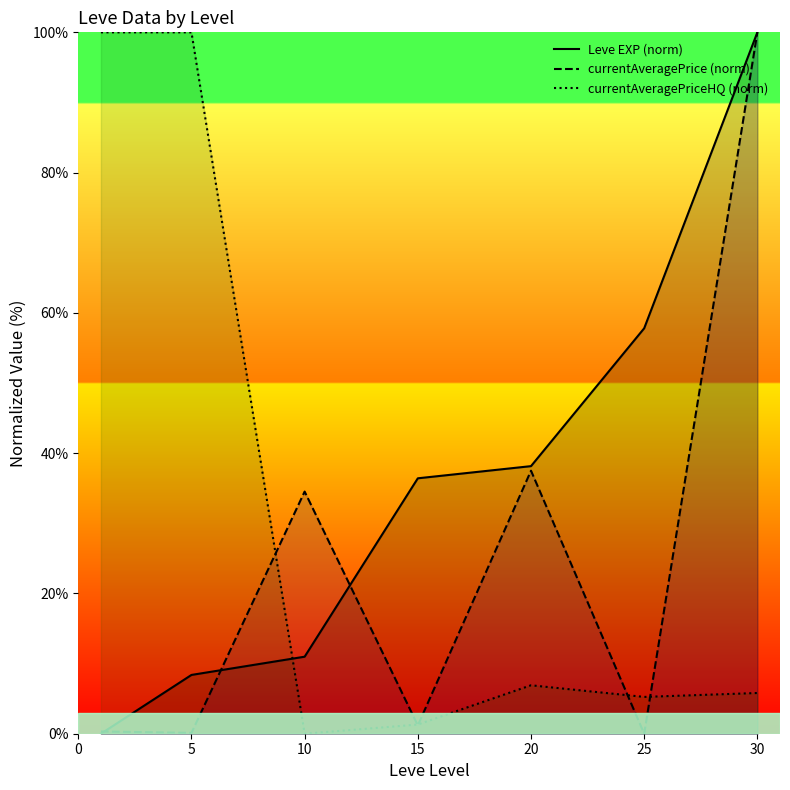

How many data points in Leve EXP (norm) are less than 36?

3